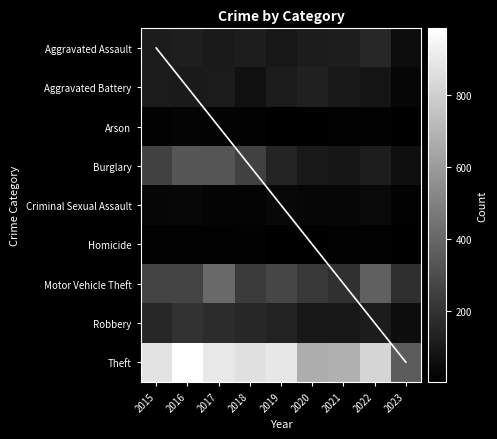

Read the Theft value at 2020, to the nearest 10.

670